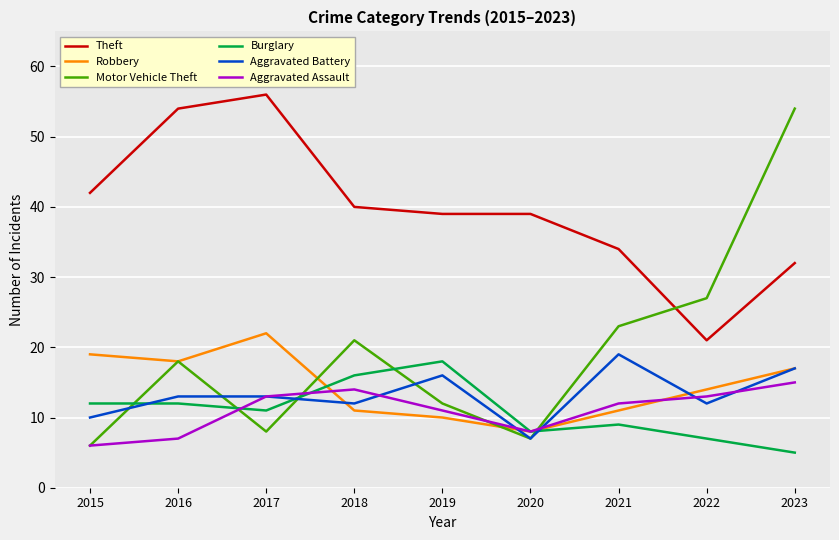

Count the number of data series in this chart.

6